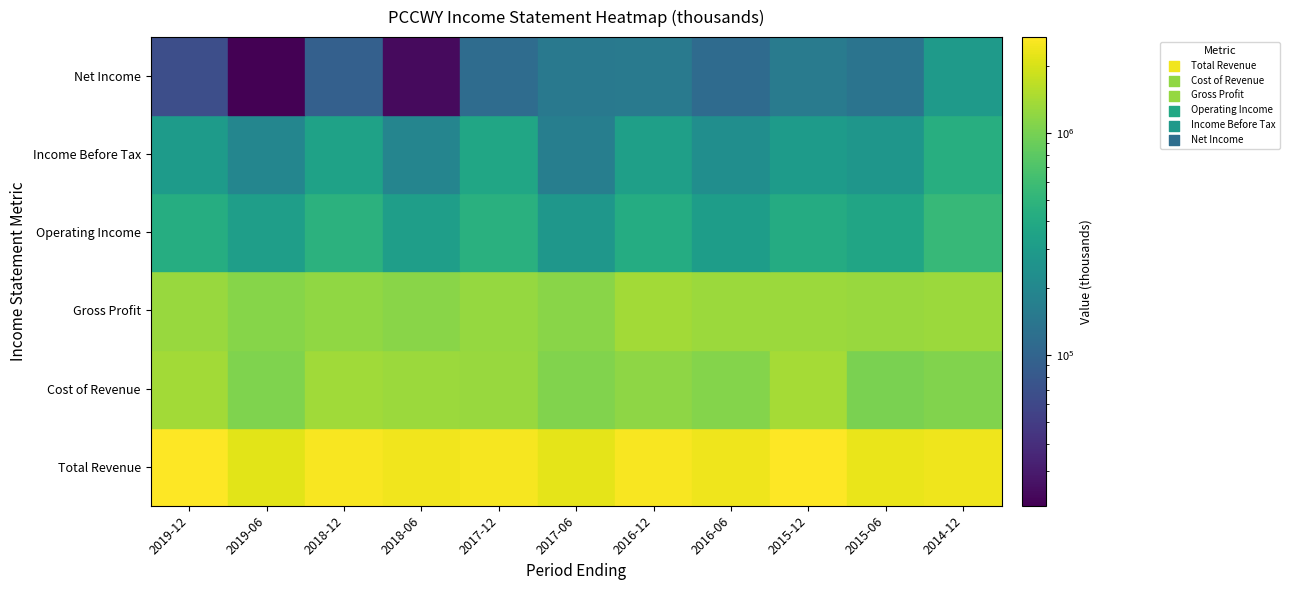

The value of Cost of Revenue at 2019-12 is 2305532. True or false?

False